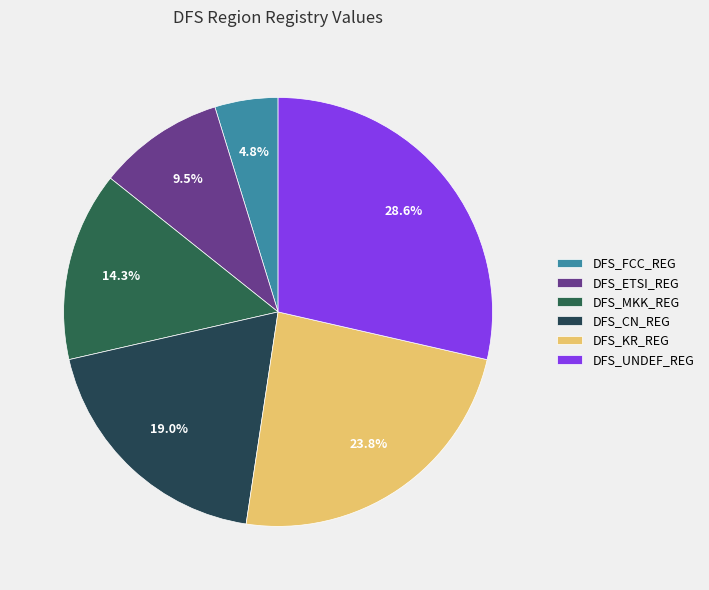

Which slice is the smallest?

DFS_FCC_REG